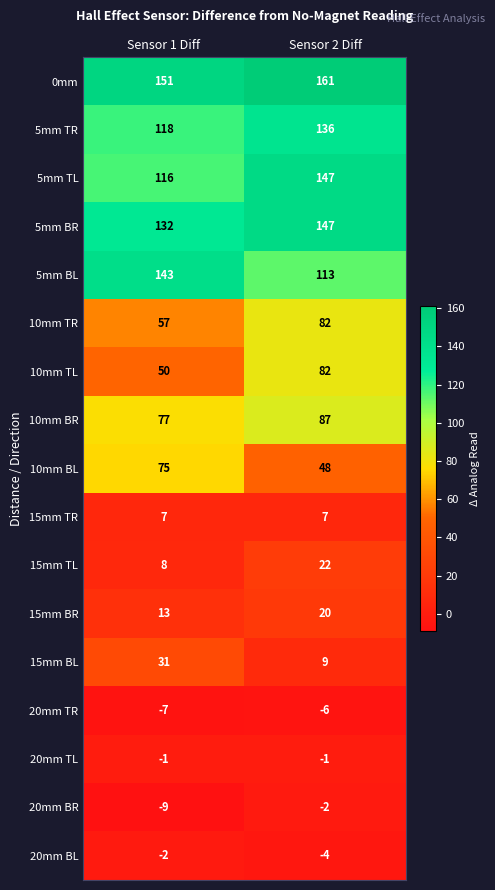

What is the approximate value of 15mm BR at Sensor 2 Diff?

20